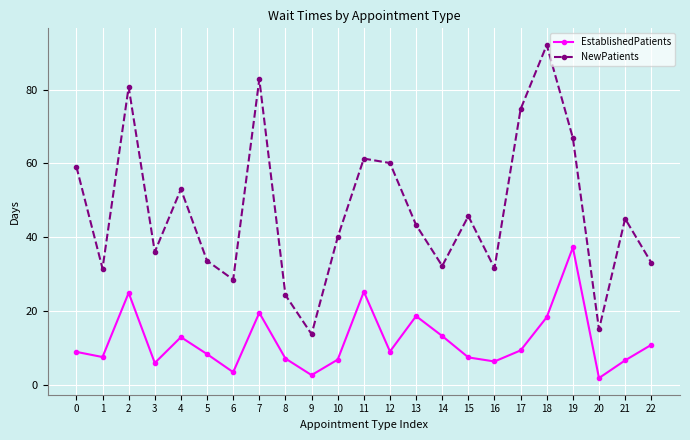

Between 4 and 14, which series saw the biggest shift?

NewPatients